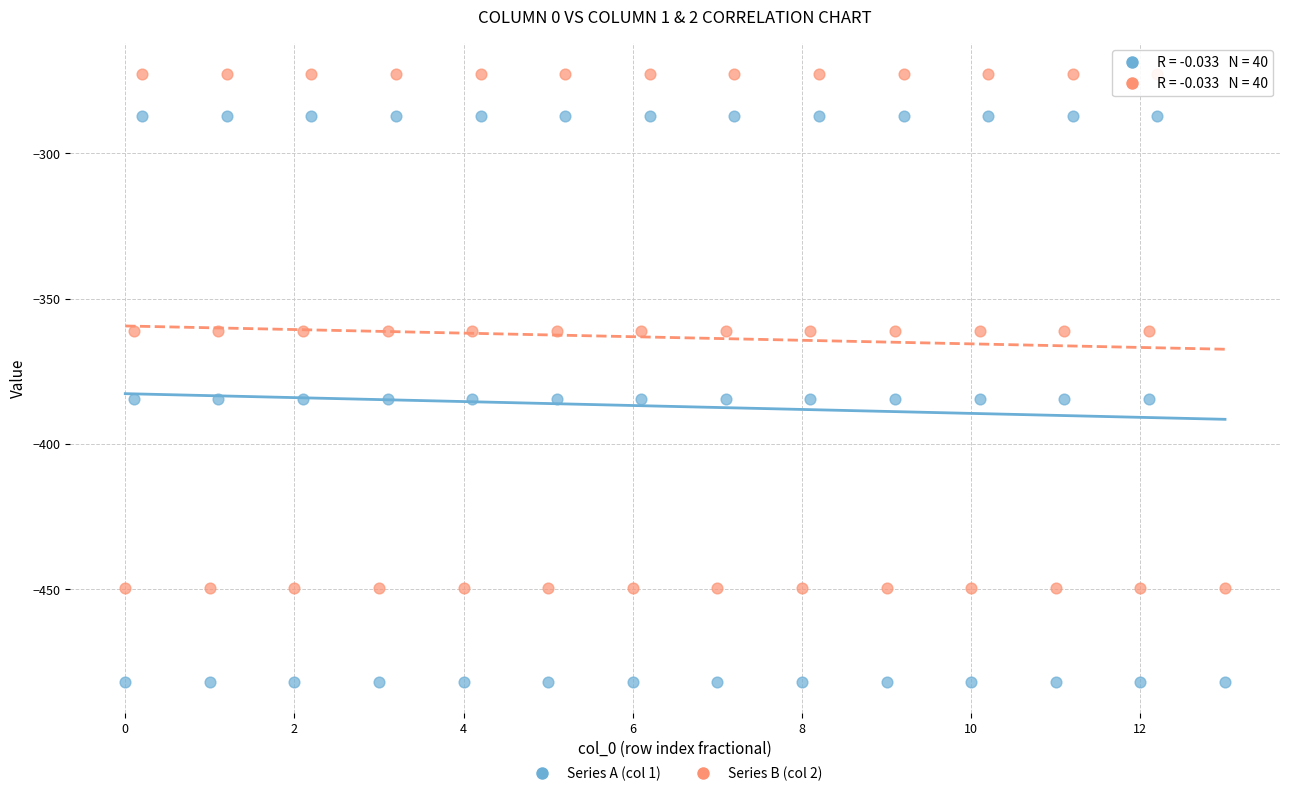

Which series contains the highest Y value?

Series B (col 2)